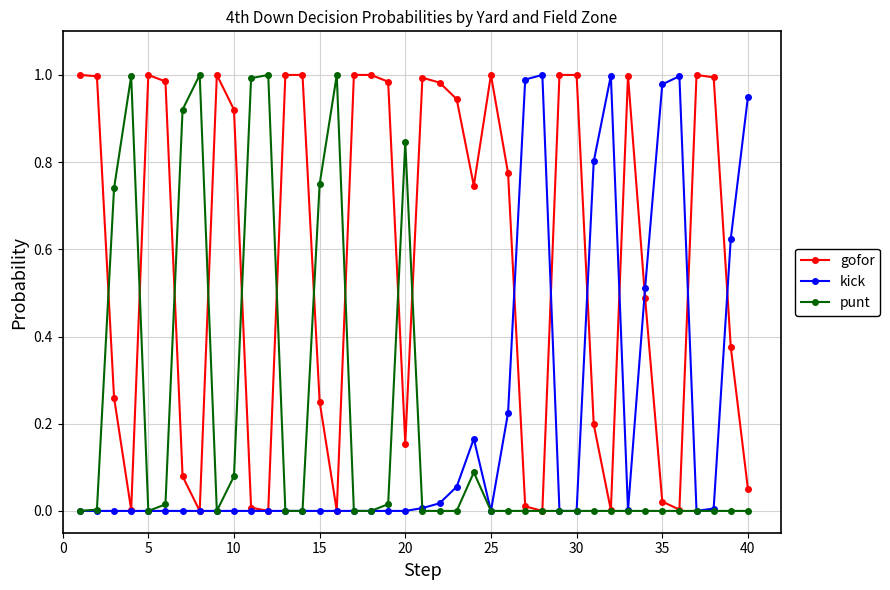

Which series has the largest total across all categories?

gofor